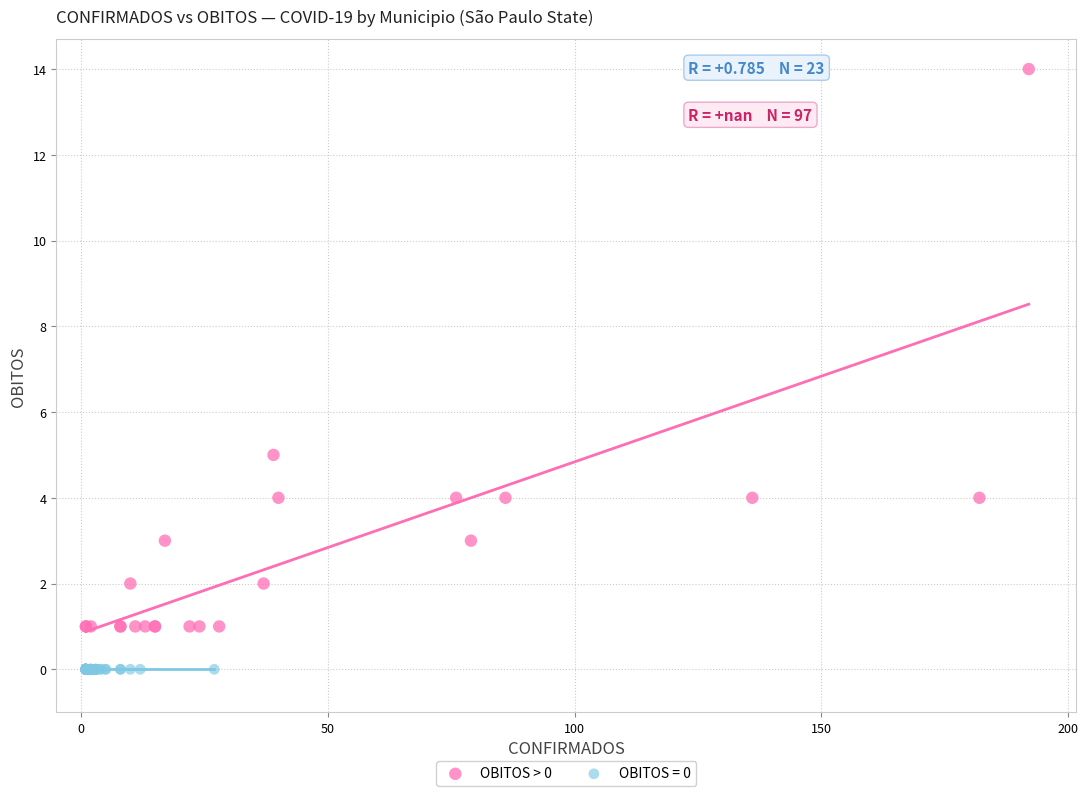

Which series contains the lowest Y value?

OBITOS = 0